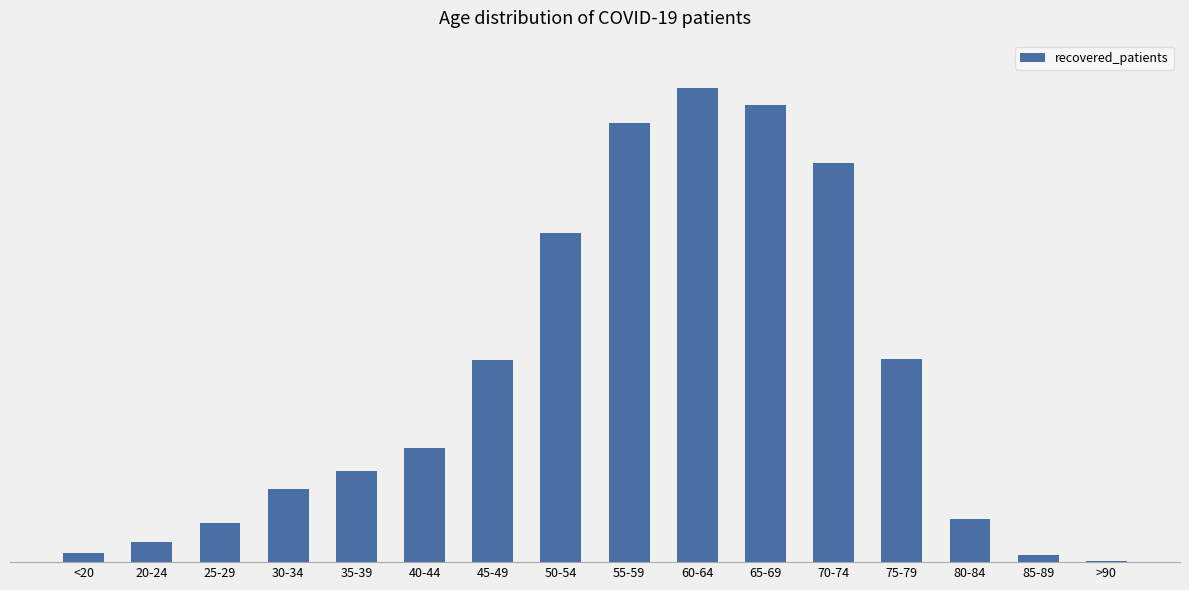

Reading right to left, transcribe all the data shown in this chart.

3	27	169	787	1550	1772	1839	1704	1277	786	441	352	283	152	78	36